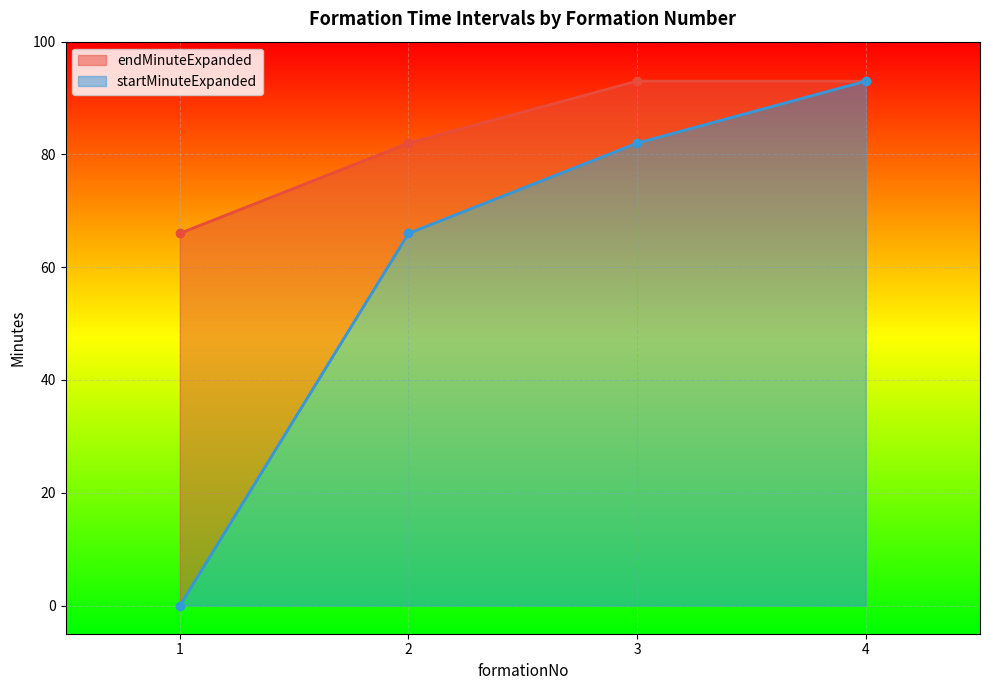

True or false: startMinuteExpanded and endMinuteExpanded intersect in this chart.

False